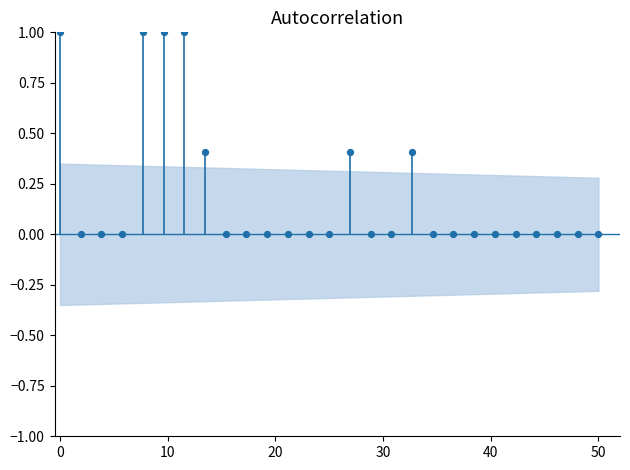

What is the range of Y values (max minus min)?

1.0